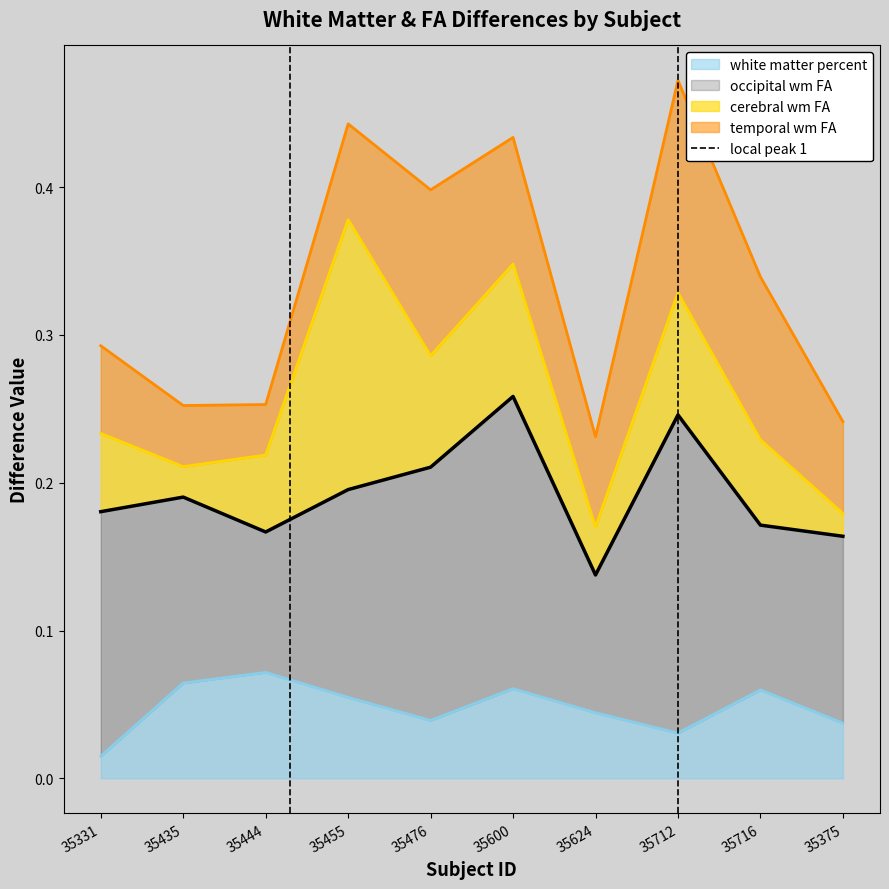

True or false: white matter percent has a value of 0.1 at 35712.

False